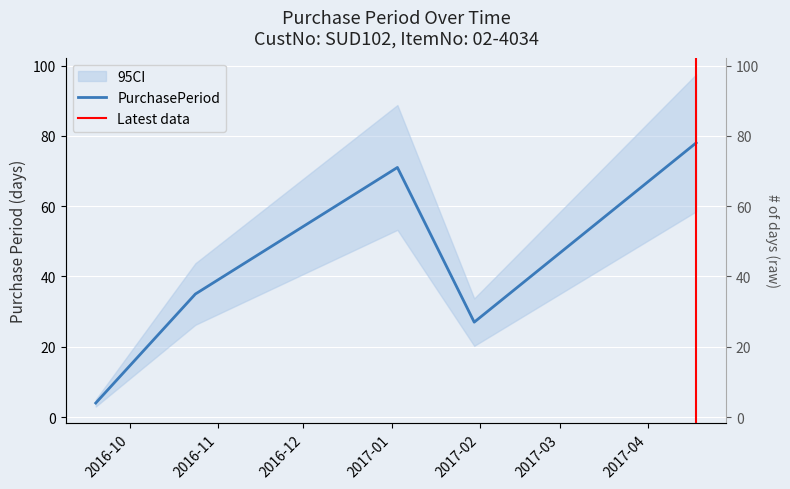

What is the value of the 3rd point from the left?

71